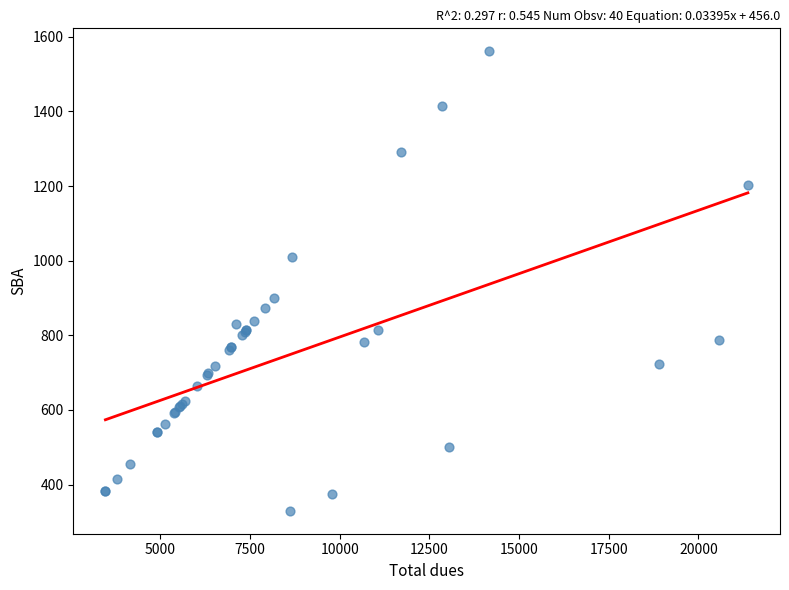

What Y value in the scatter plot is closest to 945?

900